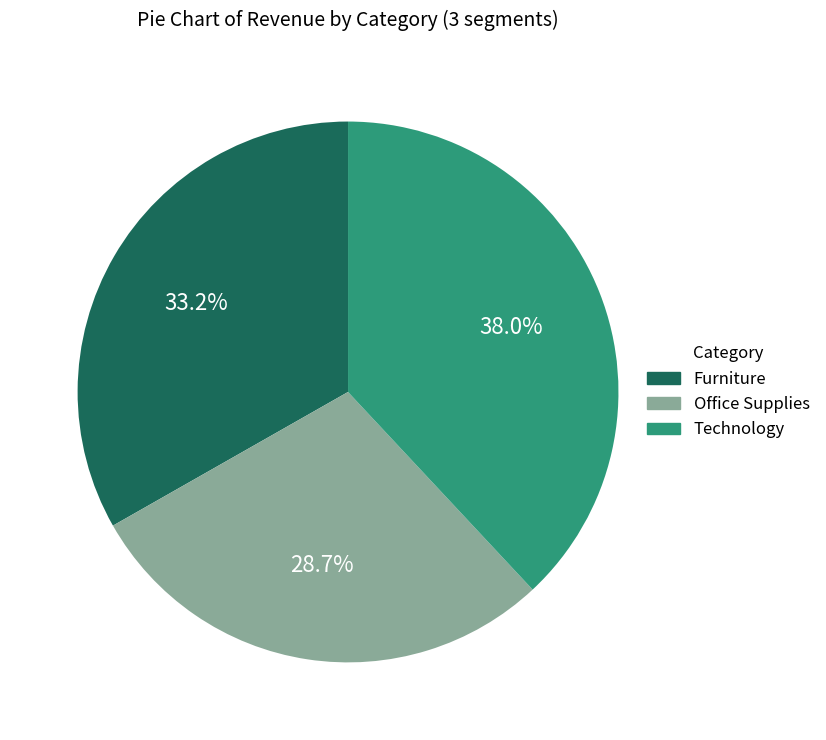

To the nearest percent, what is the difference between the largest and smallest slice percentages?

9%